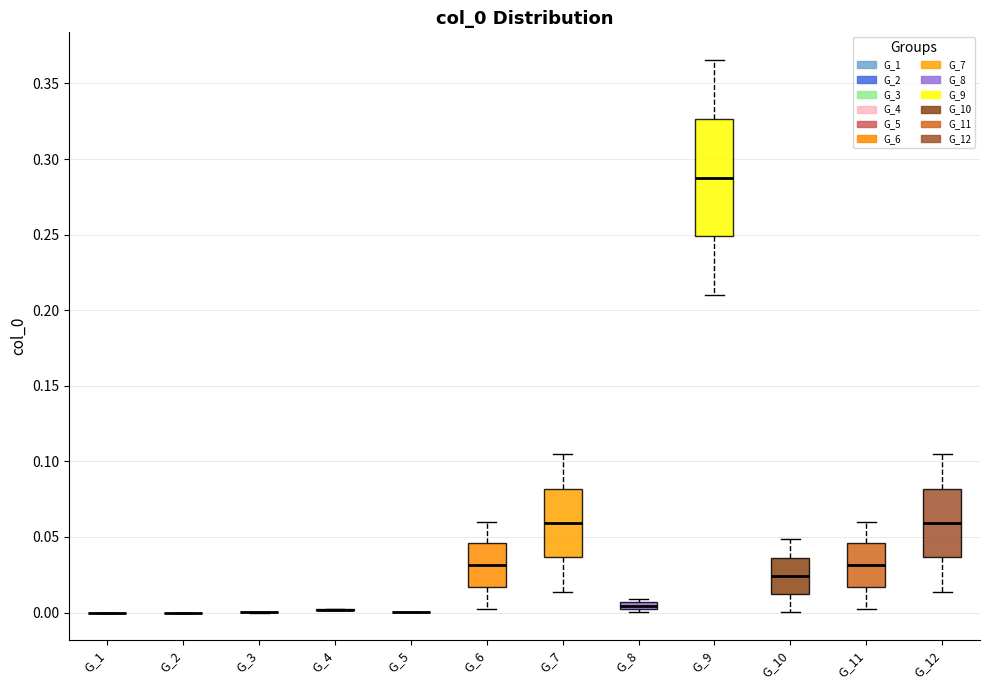

Comparing the boxes themselves (not the whiskers), which one is the tallest?

G_9